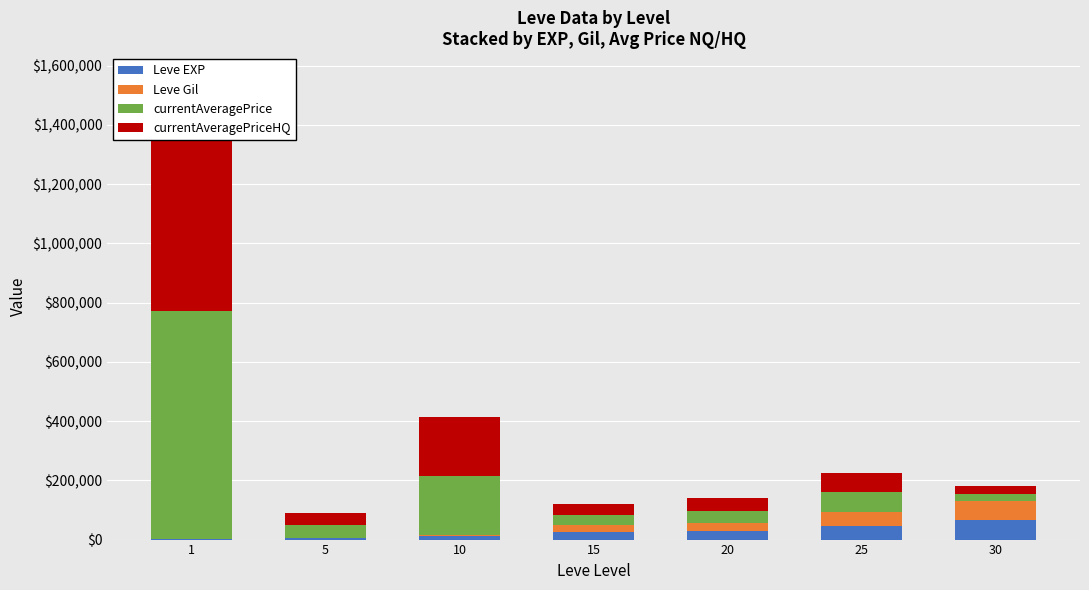

Rank the series at 25 from lowest to highest value.

Leve EXP, Leve Gil, currentAveragePrice, currentAveragePriceHQ